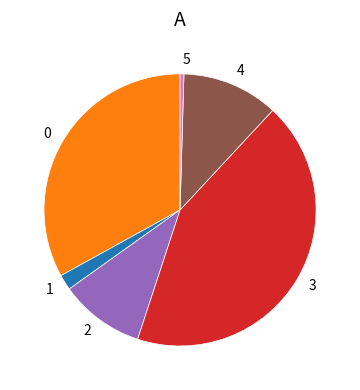

True or false: 5 accounts for 0% of the total.

True